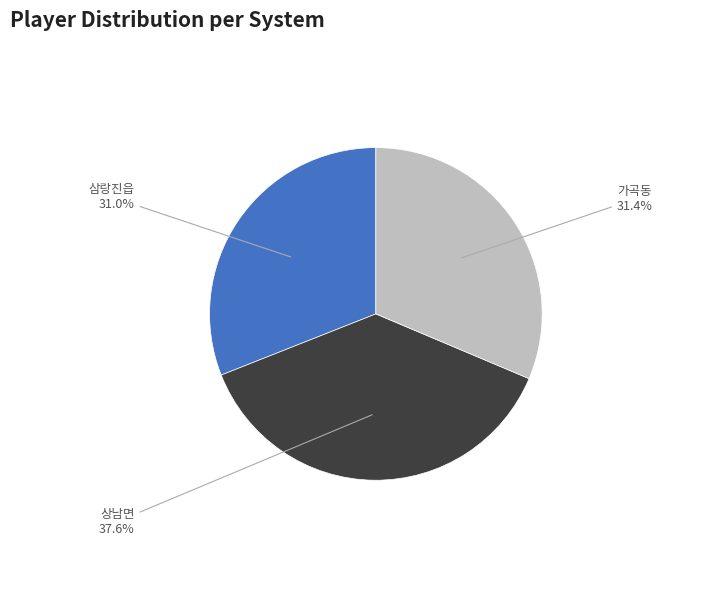

Is there any slice that represents more than half of the pie?

No